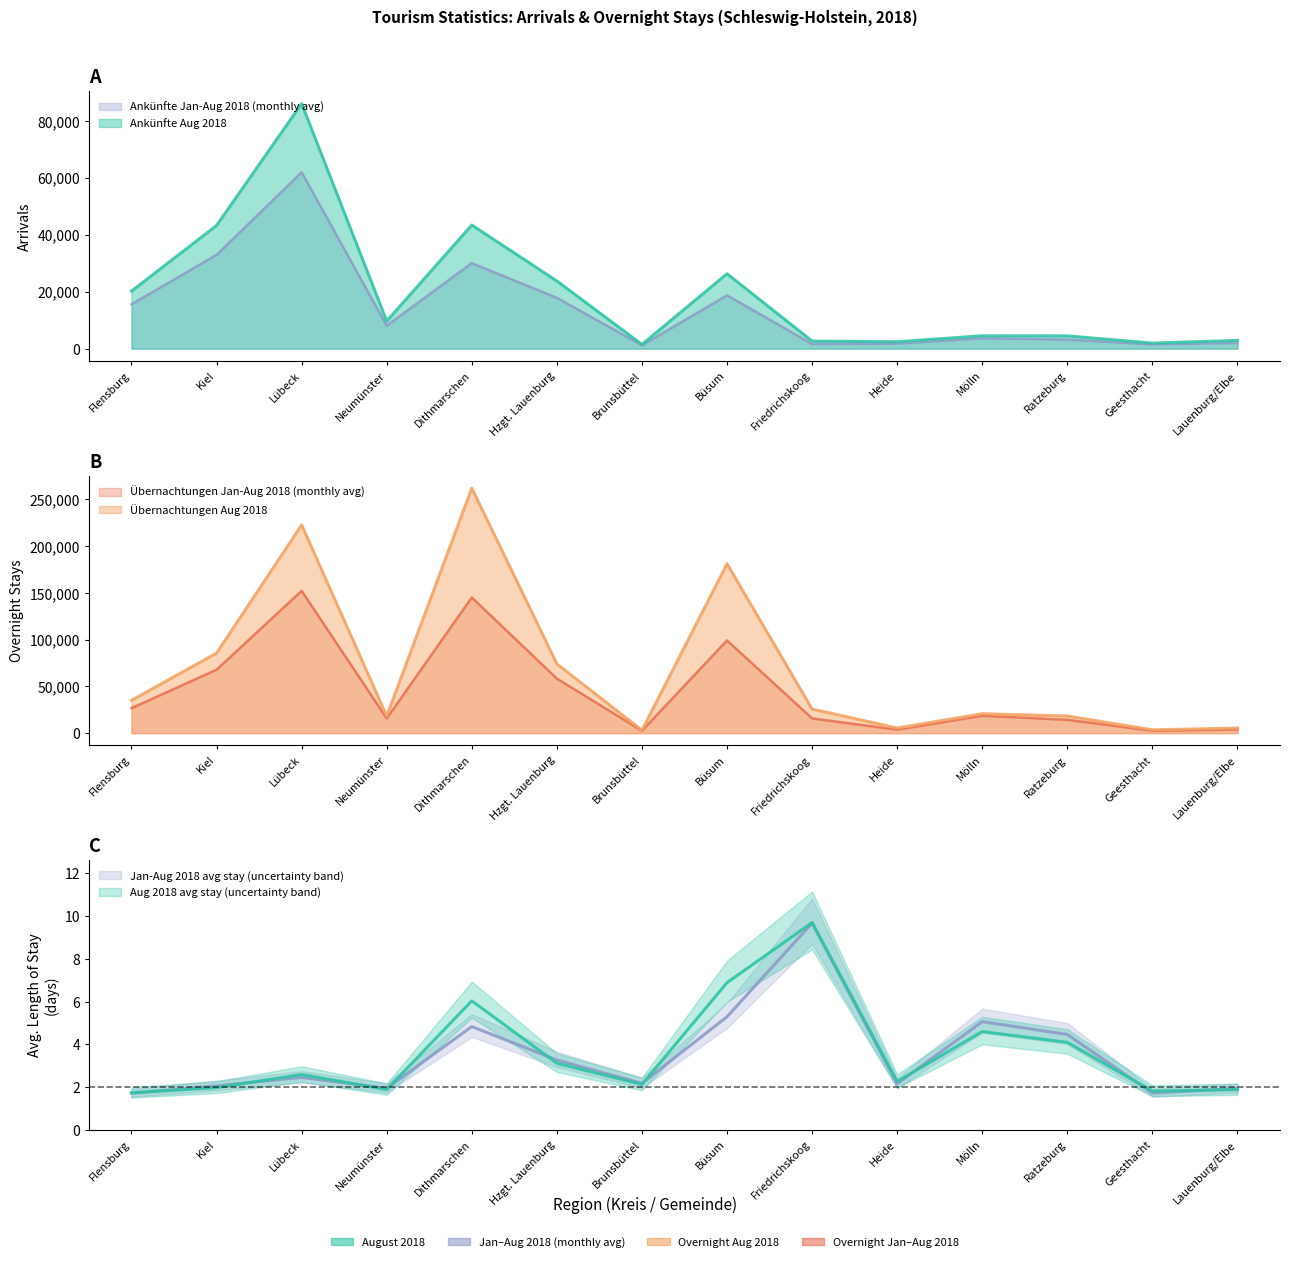

Where is Übernachtungen Aug 2018 nearest to the value 132608?

Kiel